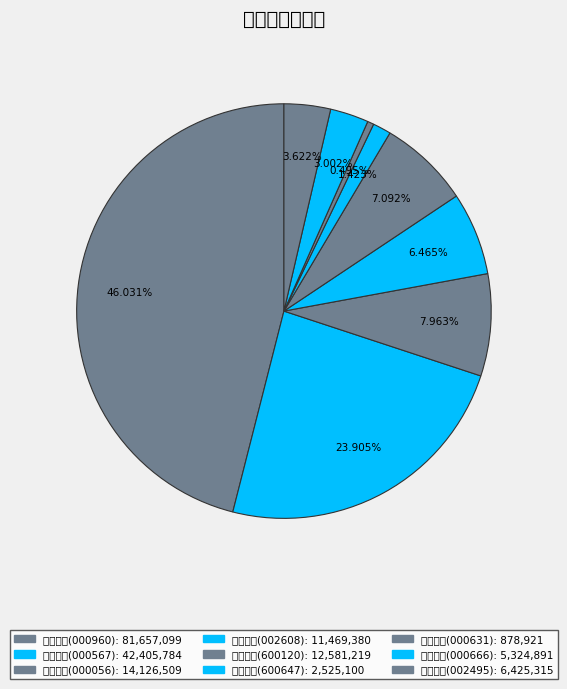

How many slices are in this pie chart?

9